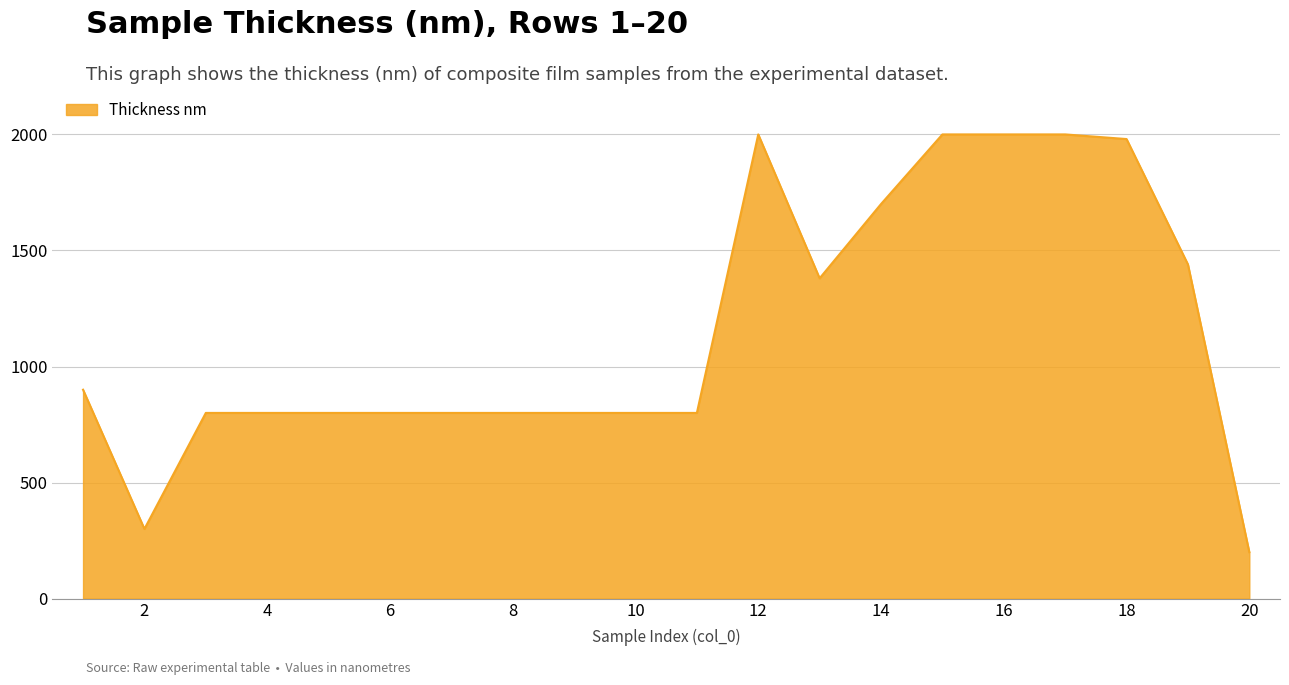

What is the maximum value shown in the chart?

2000